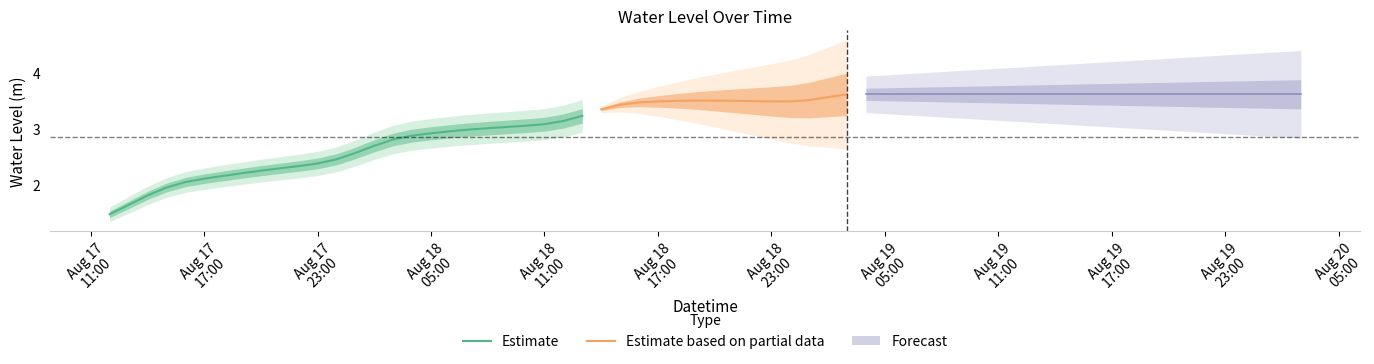

What is the label of the 5th point from the left?

2023-08-17 16:00:00